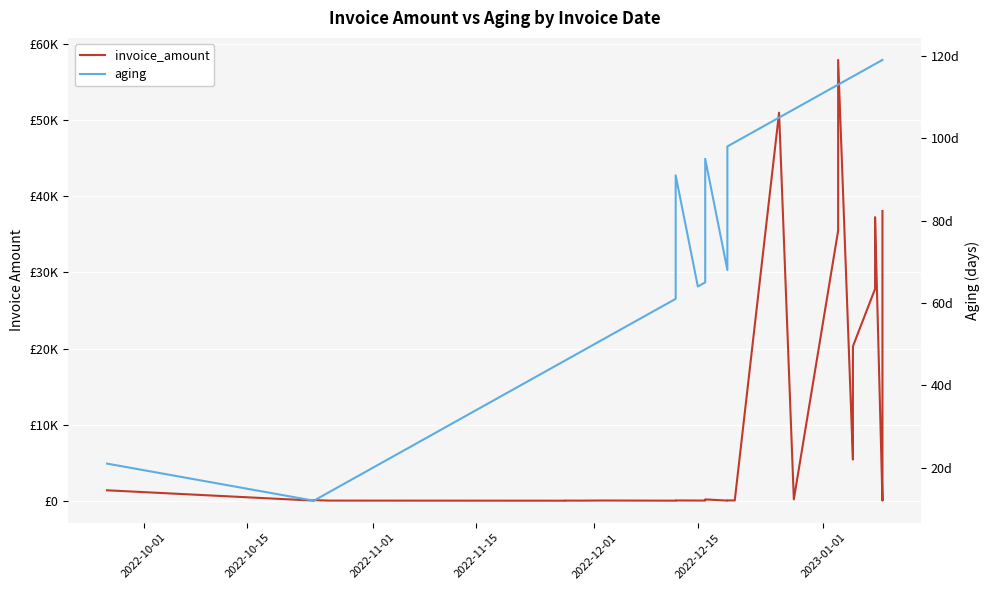

Rank the series by their maximum value, from highest to lowest.

invoice_amount, aging